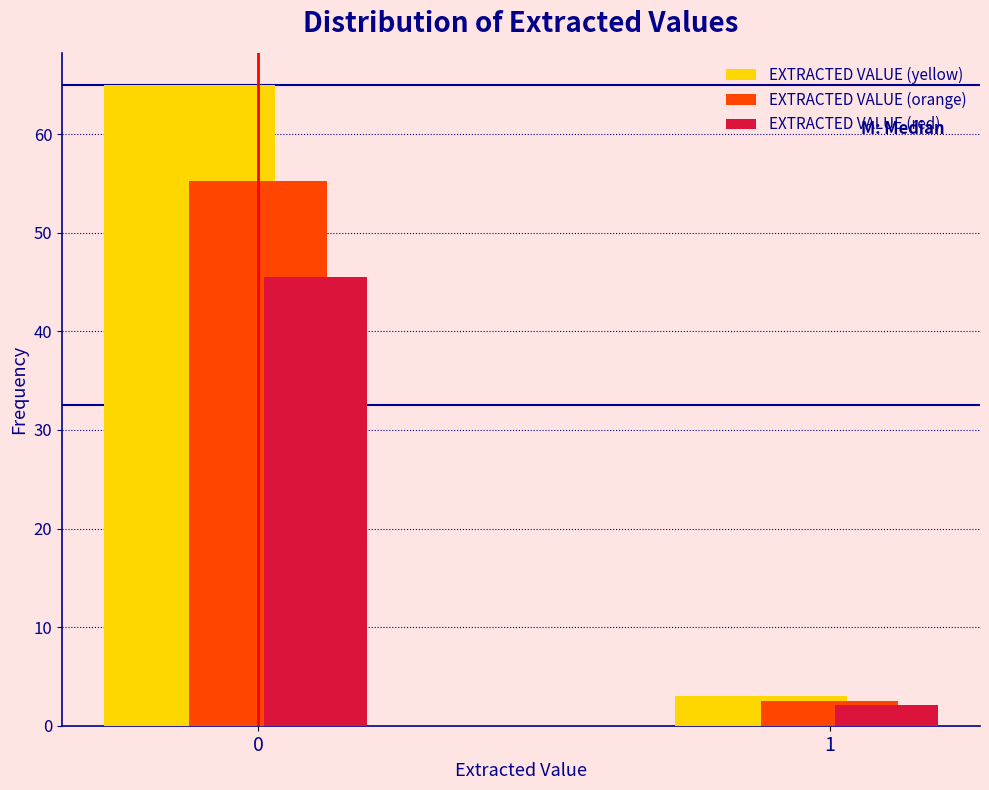

Rank the series by their maximum value, from lowest to highest.

EXTRACTED VALUE (red), EXTRACTED VALUE (orange), EXTRACTED VALUE (yellow)